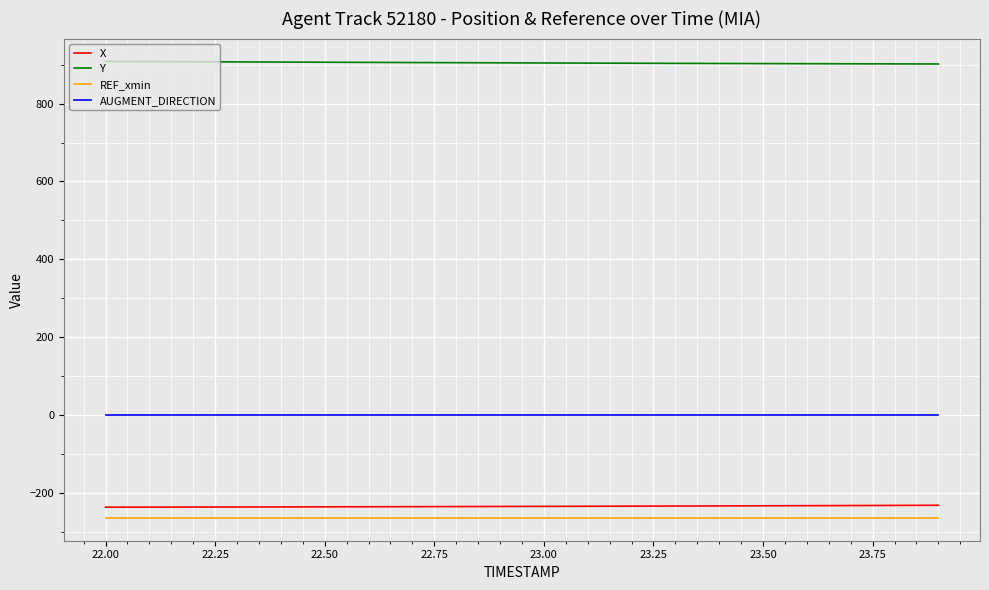

True or false: REF_xmin and Y cross at least once.

False